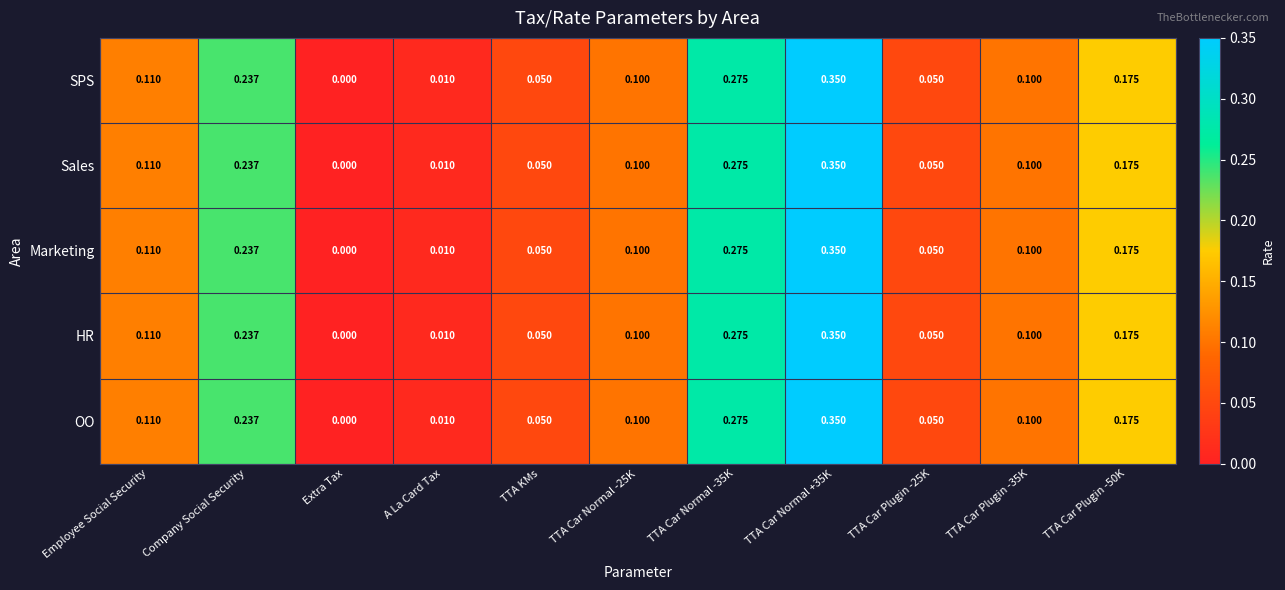

Which category has the lowest value in the Sales series?

Extra Tax